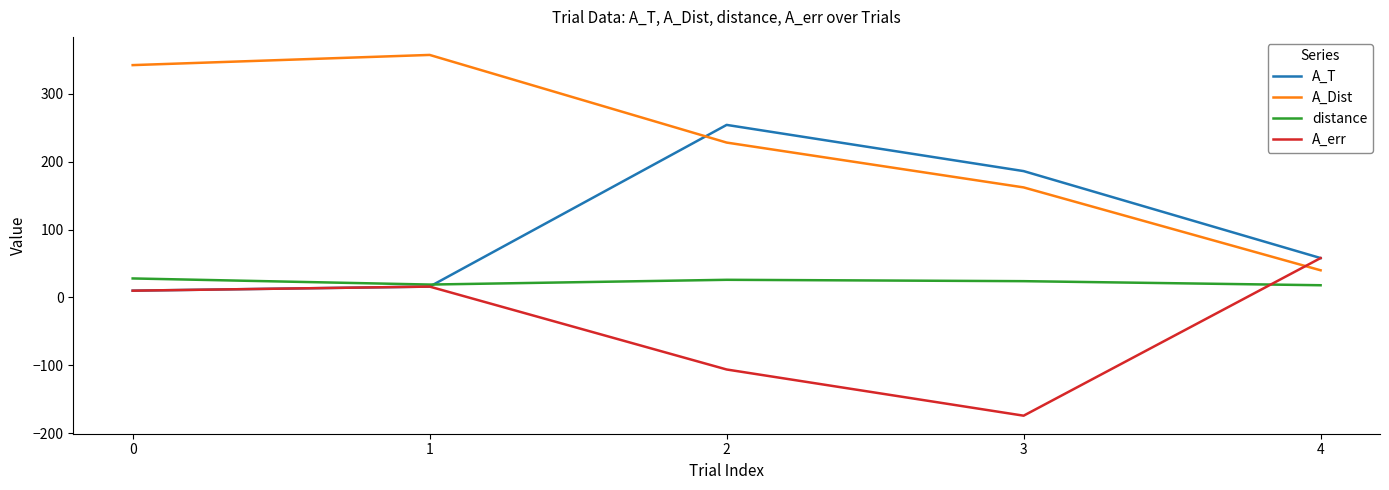

Which series has the largest total across all categories?

A_Dist